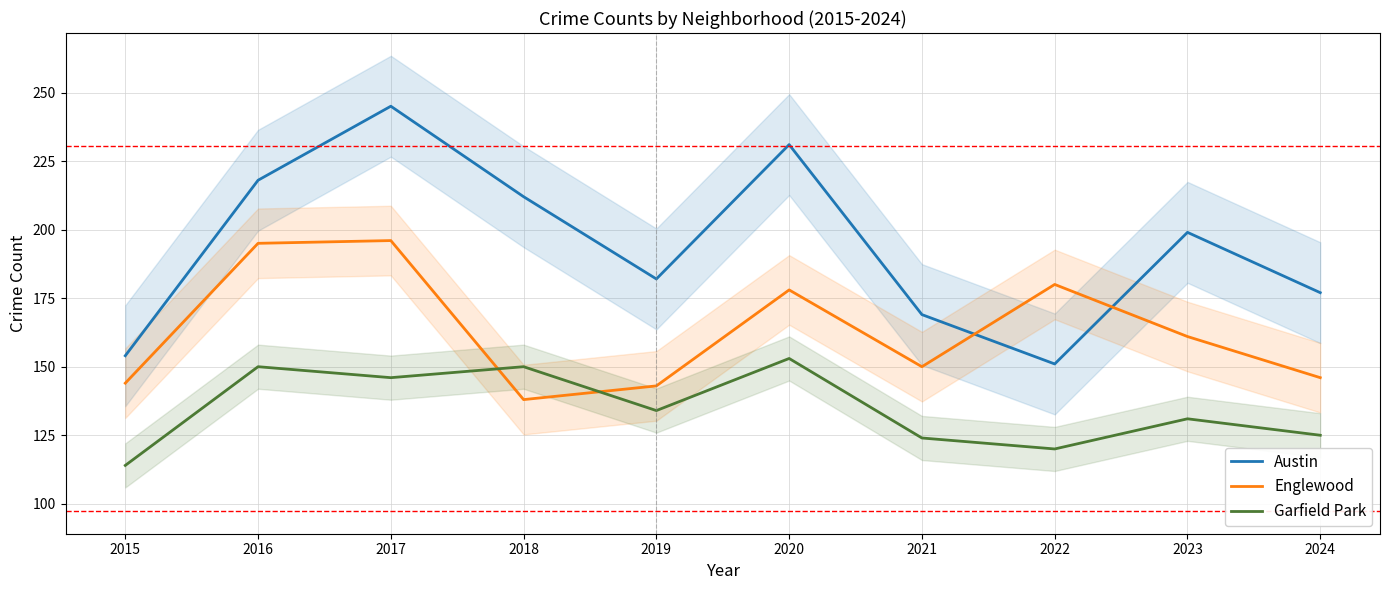

Where is Englewood nearest to the value 167?

2023